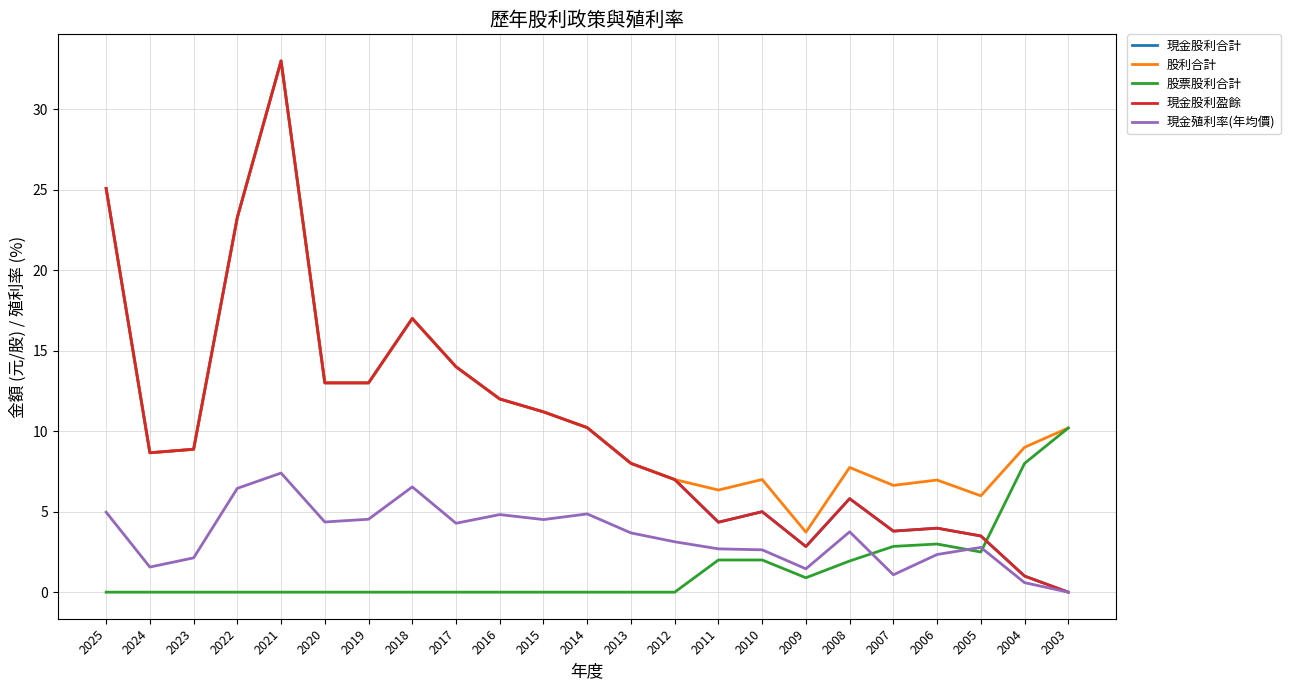

Is this an area chart (filled region under the line)?

No